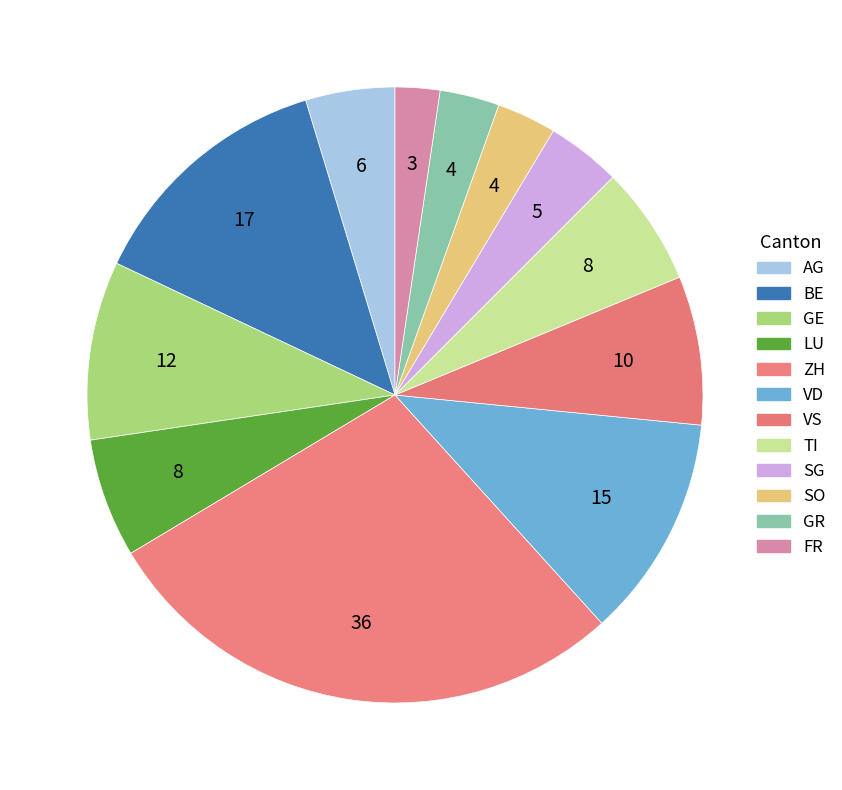

Rank the categories by value from highest to lowest.

ZH, BE, VD, GE, VS, LU, TI, AG, SG, SO, GR, FR